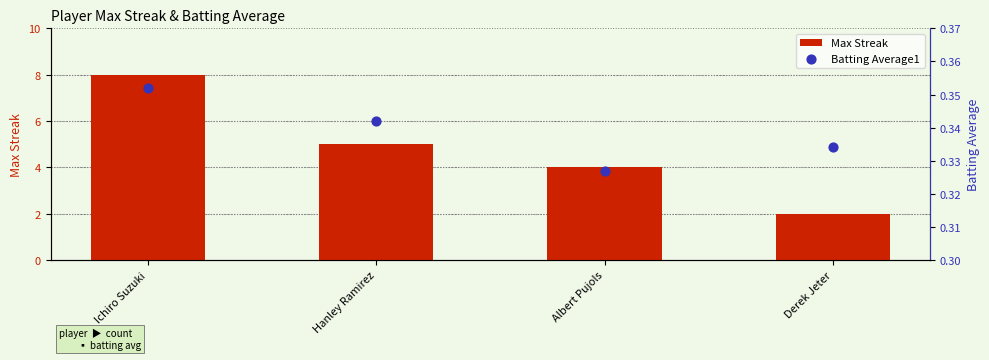

Which series has the widest spread of Y values?

Max Streak